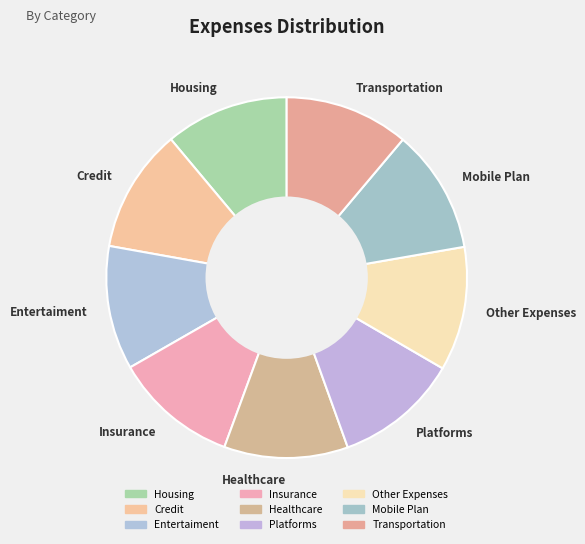

Is the sum of Healthcare and Transportation greater than half?

No